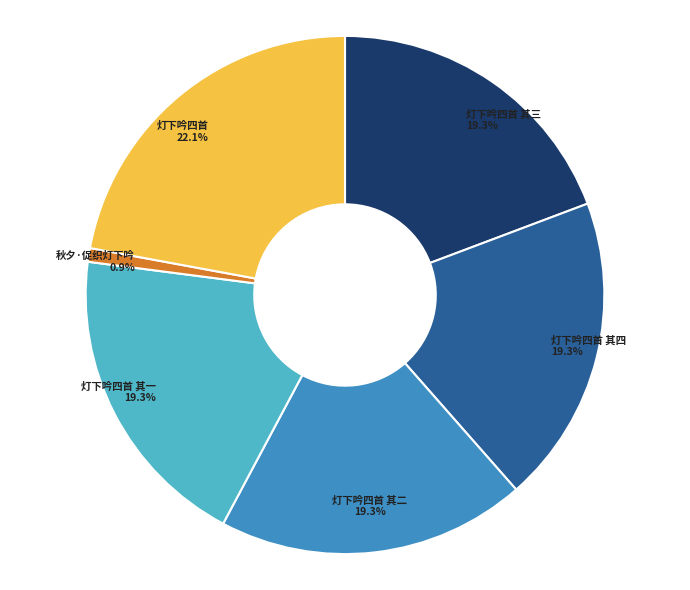

What is the largest slice in the pie chart?

灯下吟四首